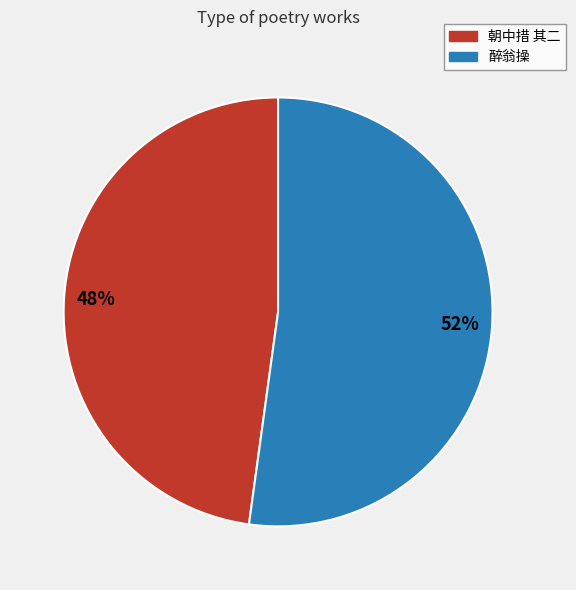

What is the majority slice?

醉翁操